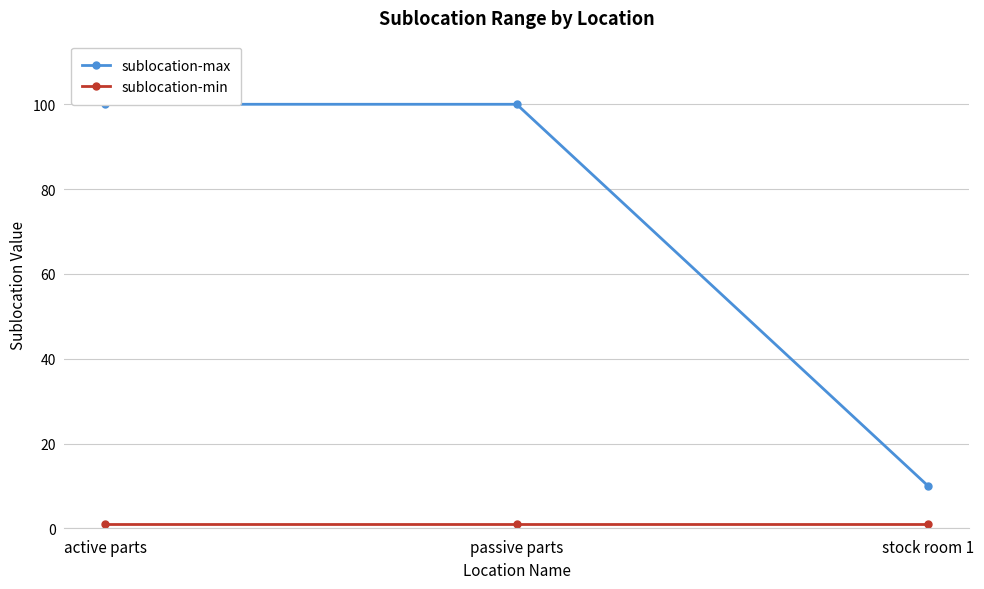

Which series has the largest range (max minus min)?

sublocation-max